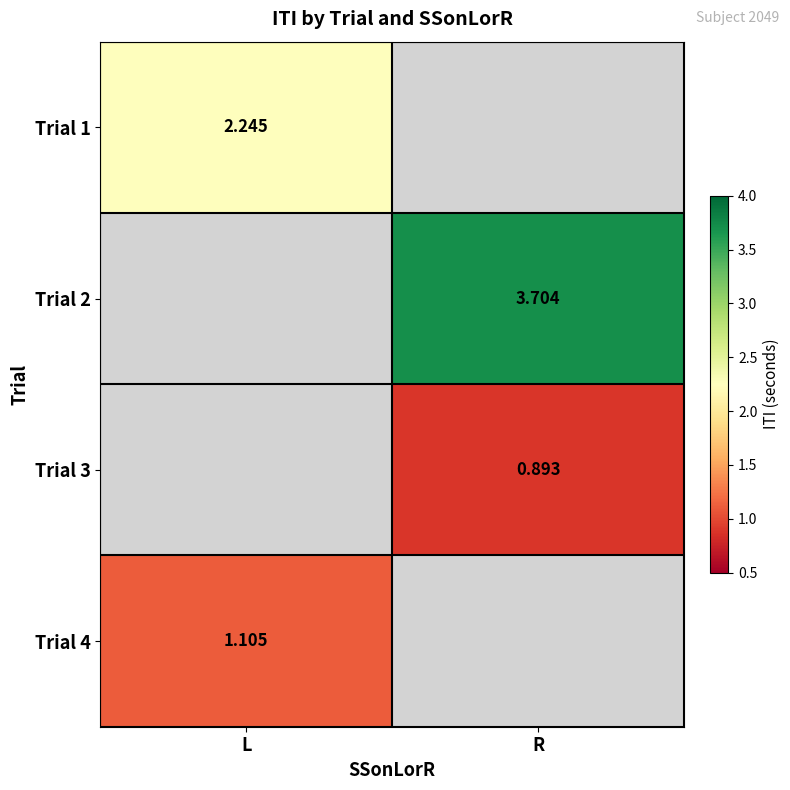

Which category has the highest value in the Trial 4 series?

L